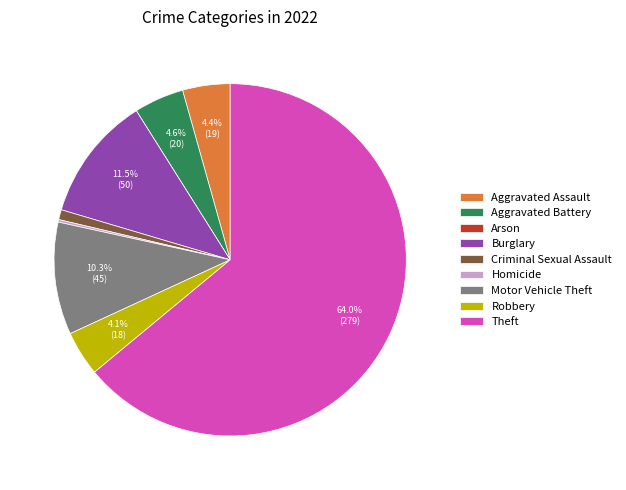

What is the largest slice in the pie chart?

Theft